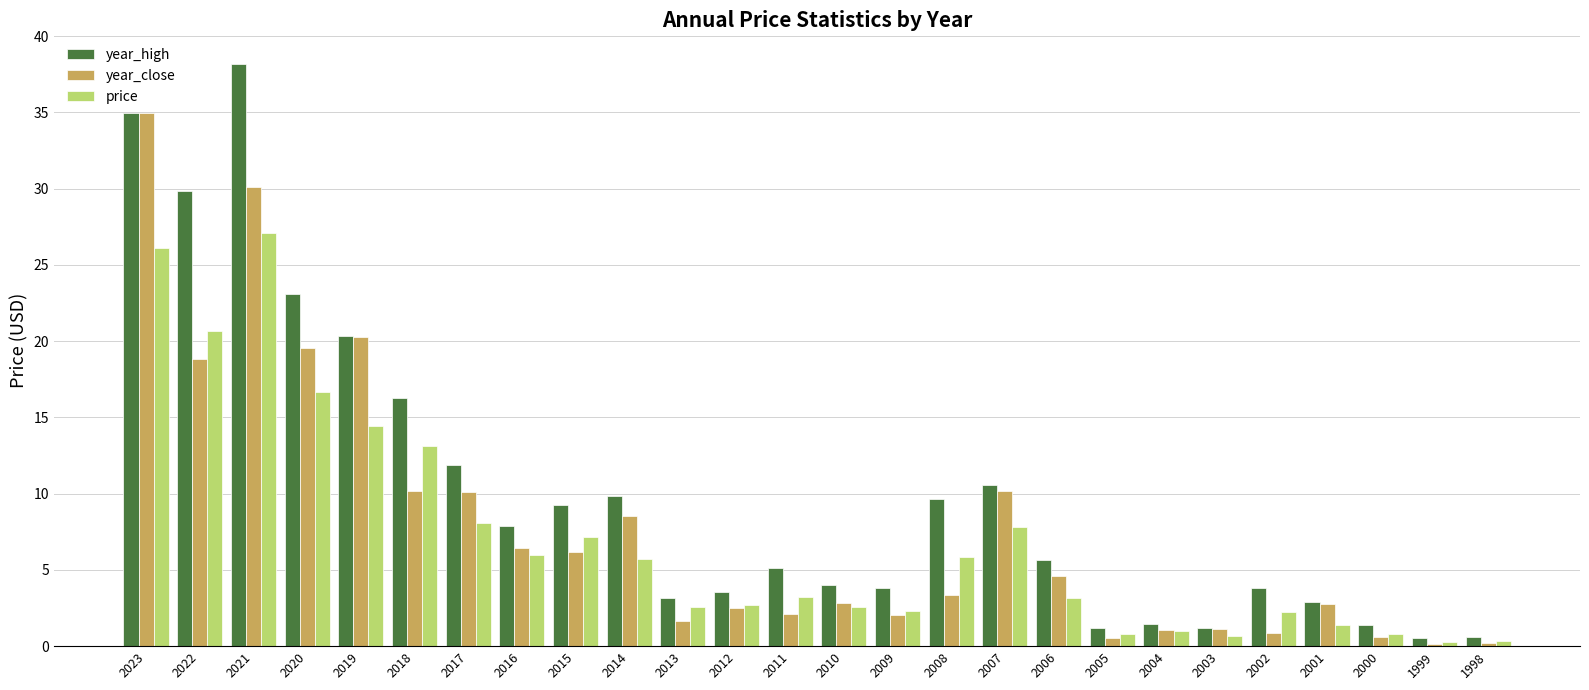

Rank the series at 2011 from lowest to highest value.

year_close, price, year_high